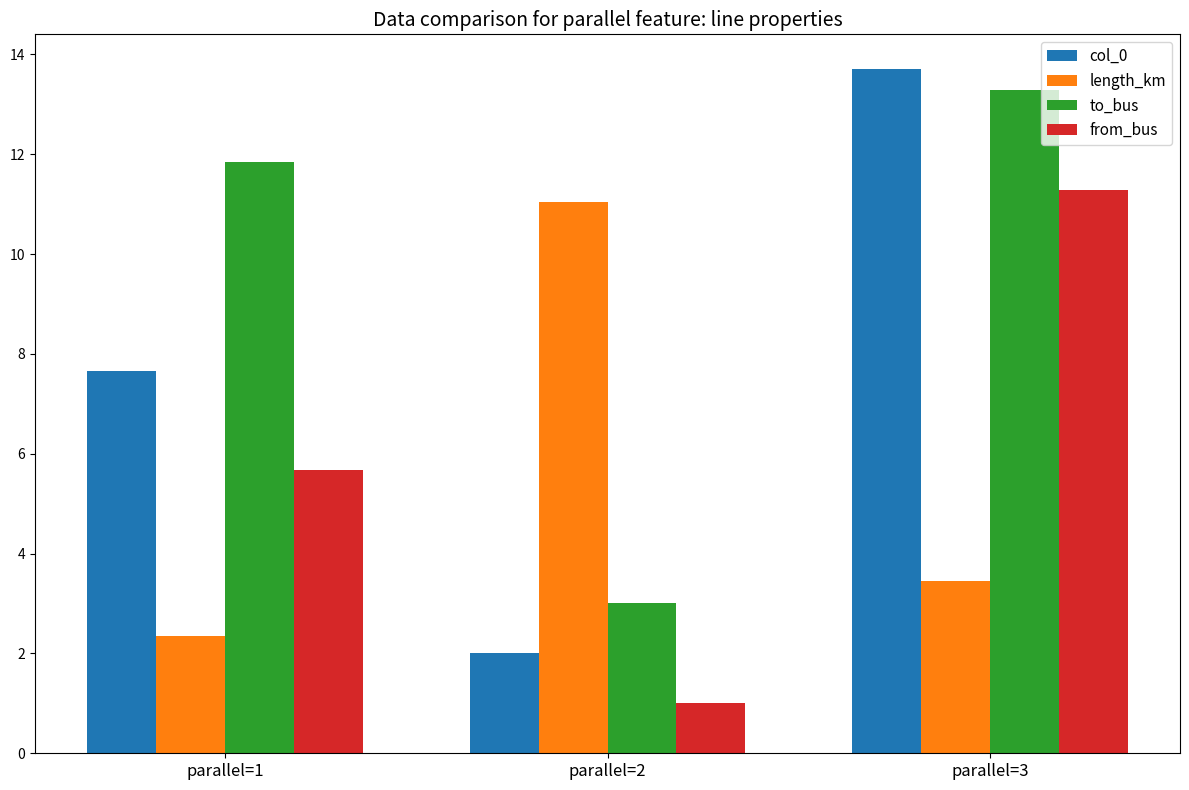

At parallel=1, list the series in order from smallest to largest.

length_km, from_bus, col_0, to_bus